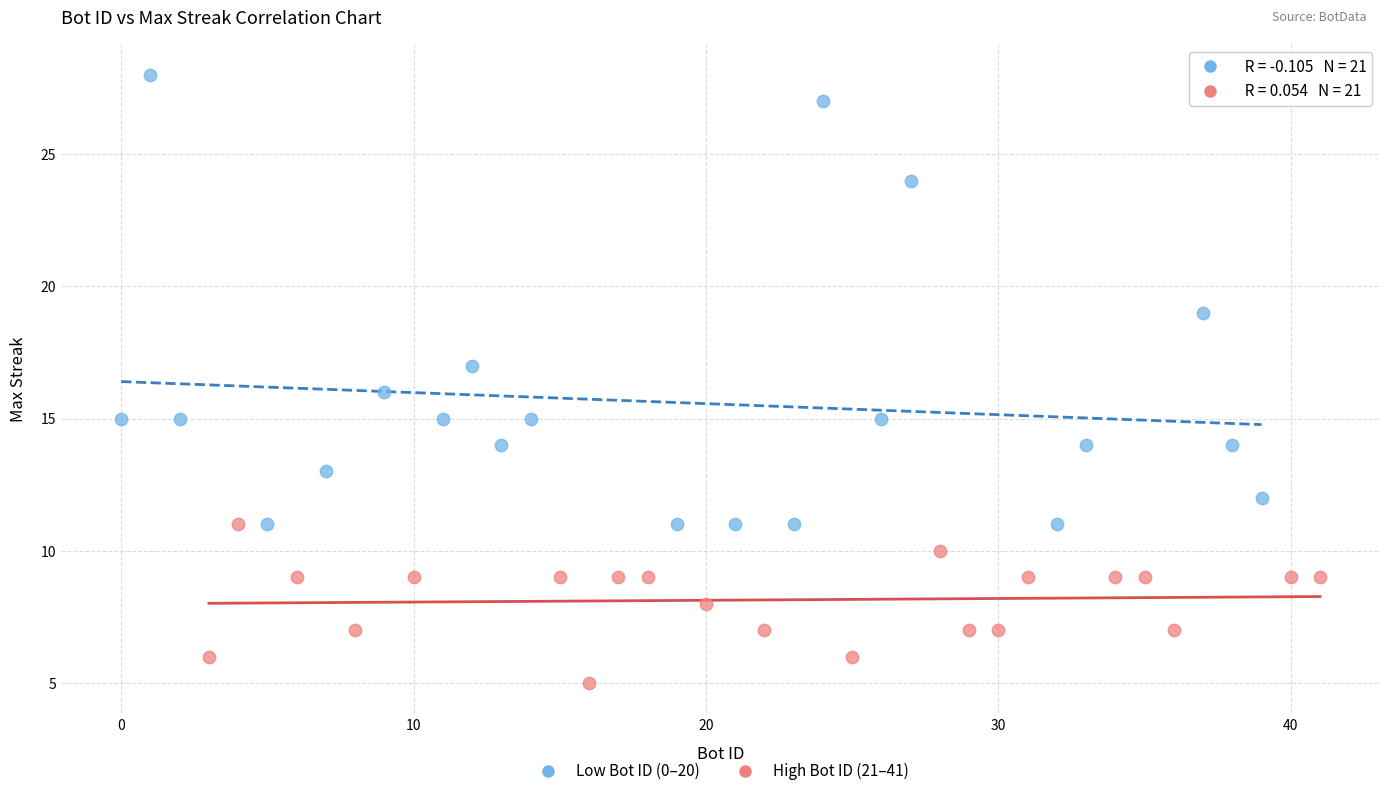

Which series contains the lowest Y value?

High Bot ID (21–41)